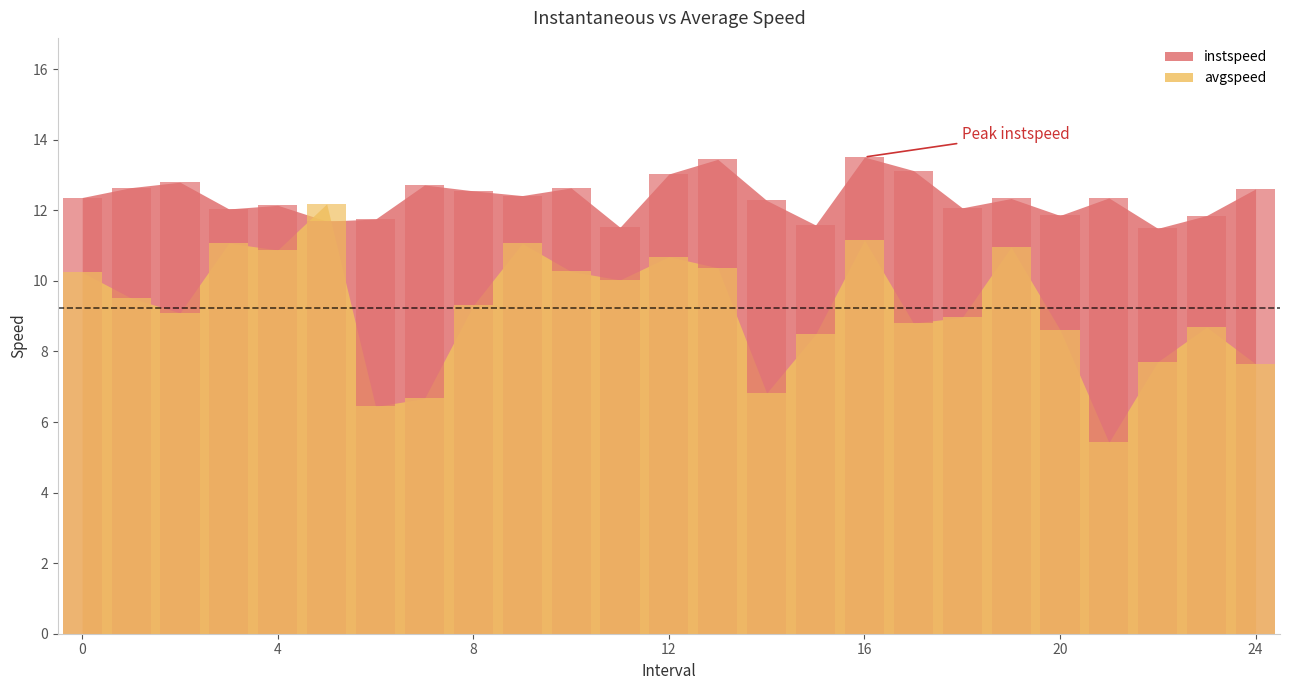

What is the sum of the avgspeed values at 6 and 16?

17.6